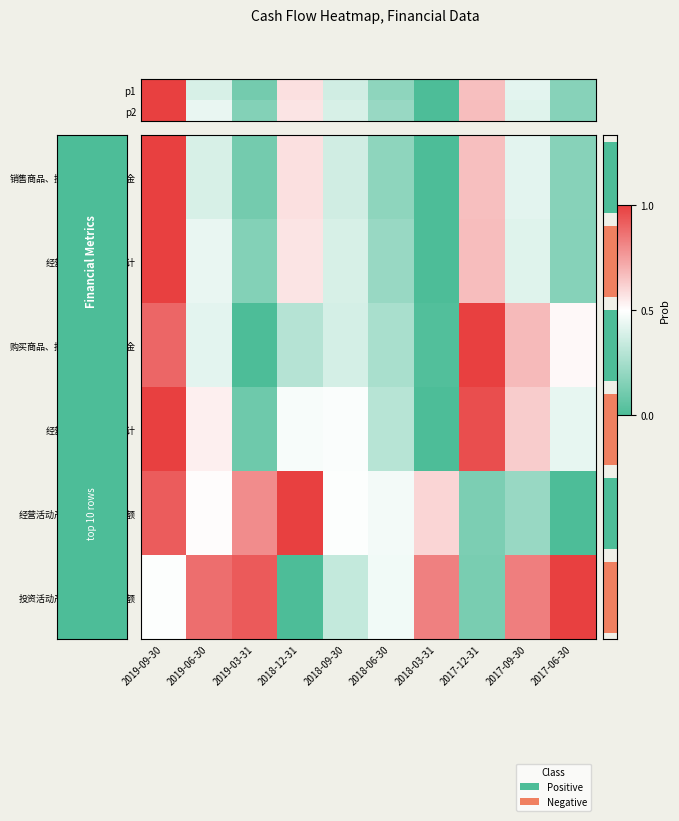

At which category is the sum across all series the highest?

2019-09-30